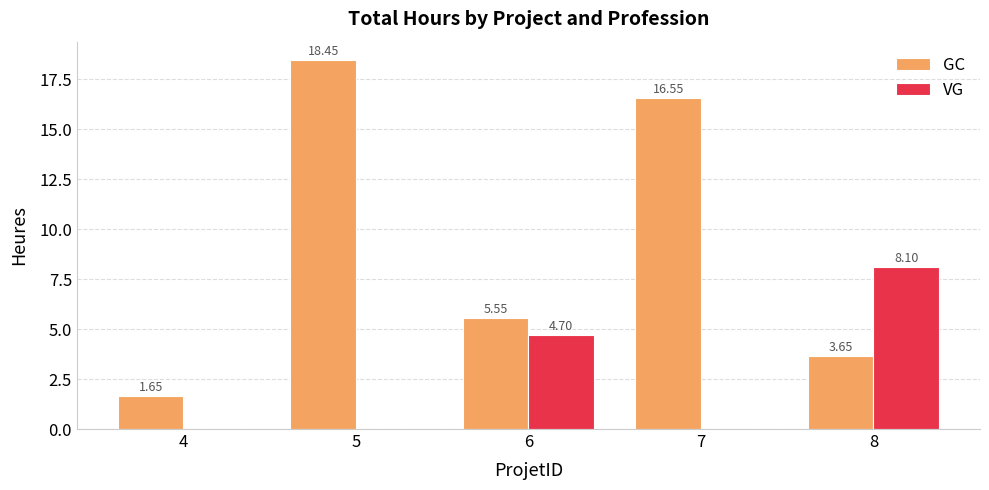

Which series has the largest total across all categories?

GC